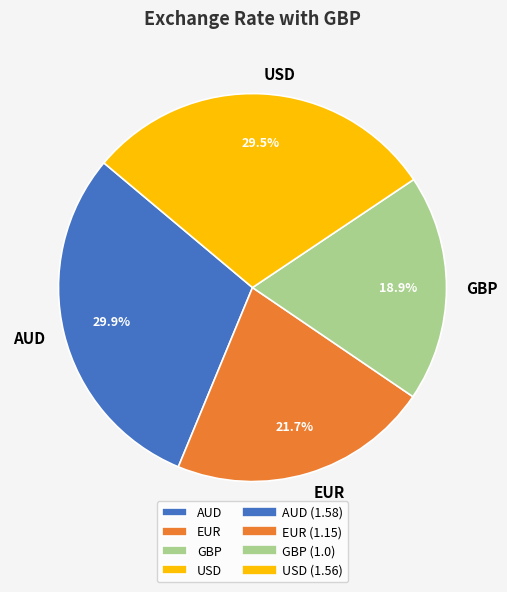

Combined, what portion of the pie is USD and EUR?

51.2%